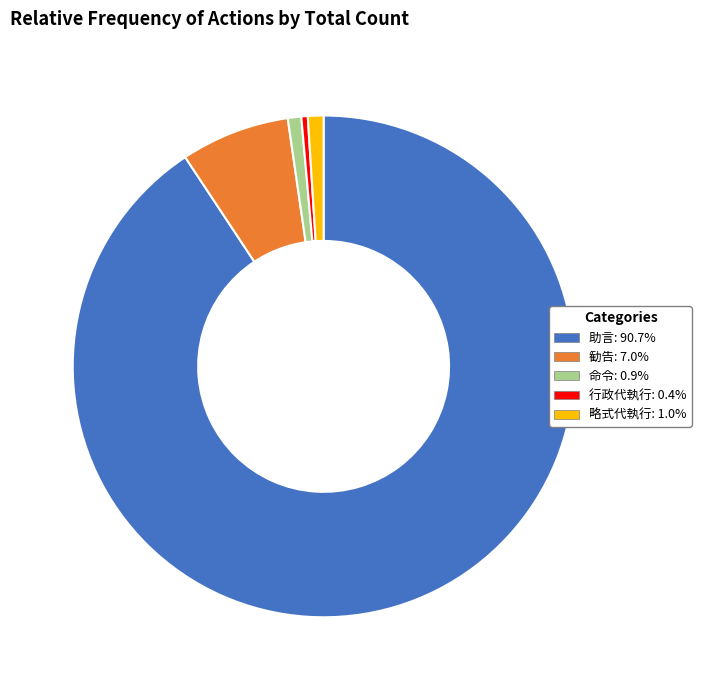

Does 助言 represent more than half of the total?

Yes